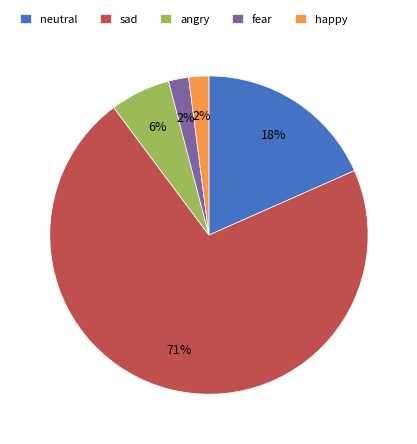

To the nearest percent, what is the difference between the happy and neutral slice percentages?

16%